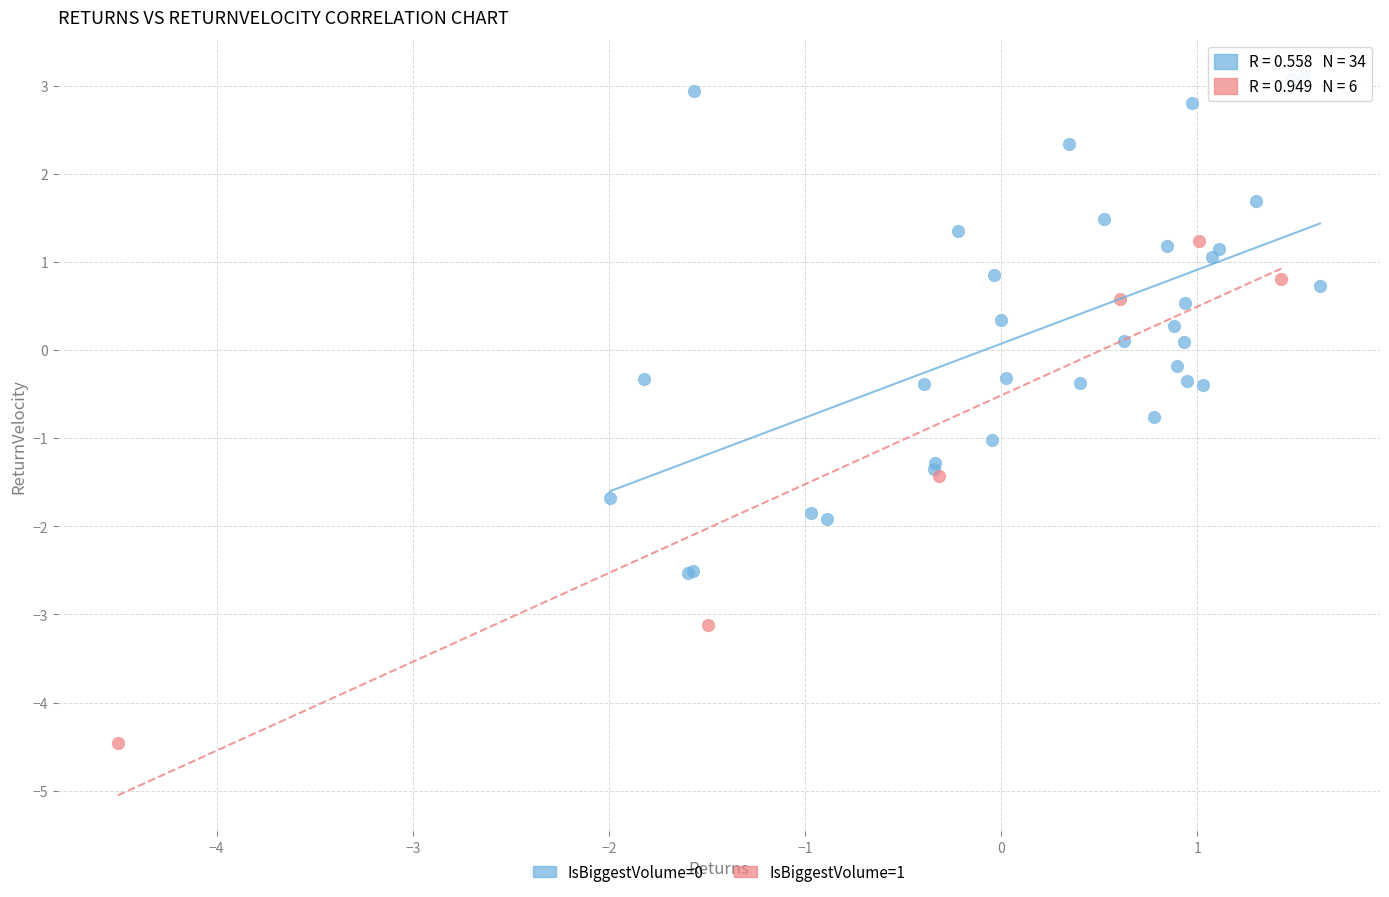

Which series contains the lowest Y value?

IsBiggestVolume=1